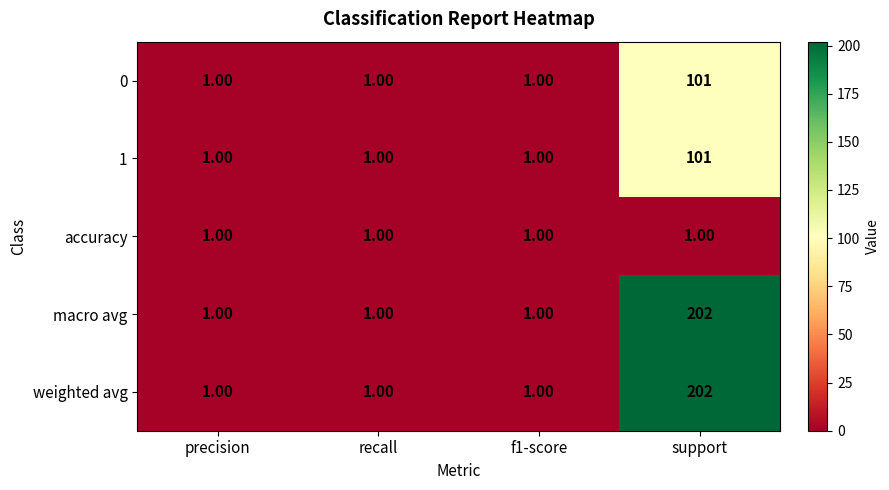

What is the total value across all series at support?

607